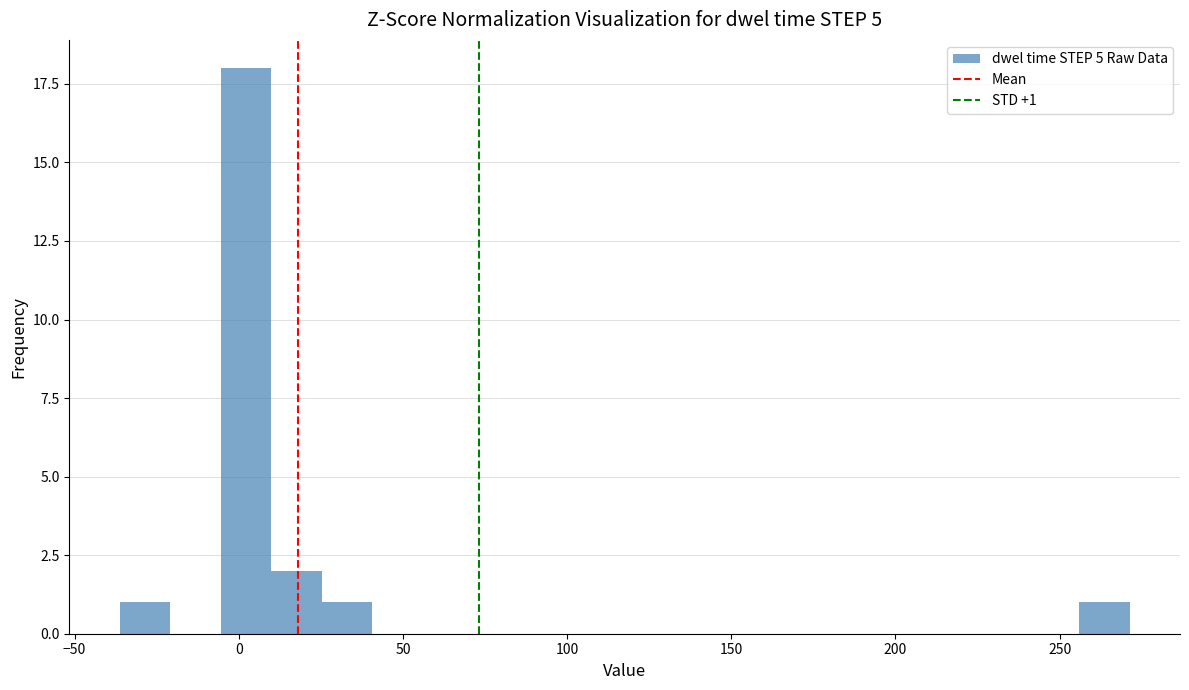

Around what value on the x-axis is the tallest bar? Give the approximate position of its centre, as read against the axis.

0